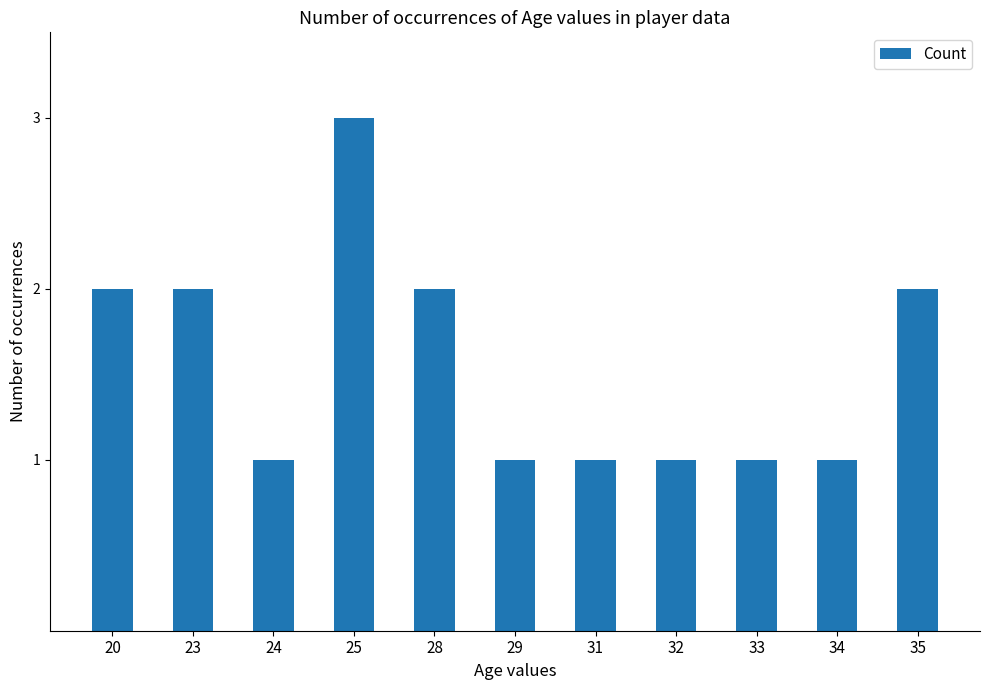

Is it true that the value at 25 is 3?

True